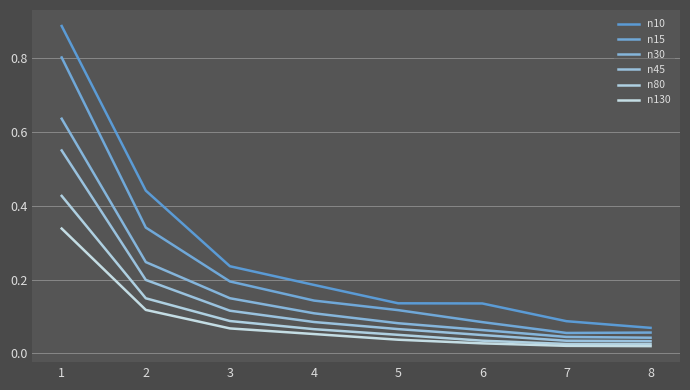

Reading left to right, list all the values displayed in this chart.

n10: 0.9	0.4	0.2	0.2	0.1	0.1	0.1	0.1
n15: 0.8	0.3	0.2	0.1	0.1	0.1	0.1	0.1
n30: 0.6	0.2	0.1	0.1	0.1	0.1	0.0	0.0
n45: 0.5	0.2	0.1	0.1	0.1	0.0	0.0	0.0
n80: 0.4	0.1	0.1	0.1	0.1	0.0	0.0	0.0
n130: 0.3	0.1	0.1	0.1	0.0	0.0	0.0	0.0